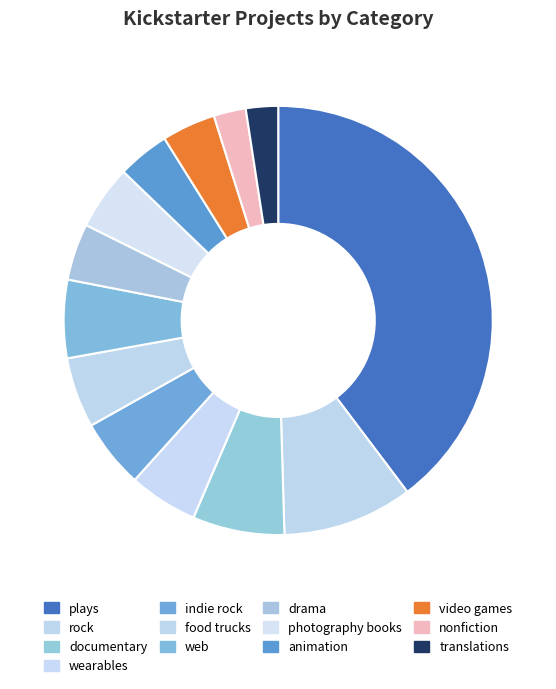

What percentage is NOT represented by rock?

90.2%